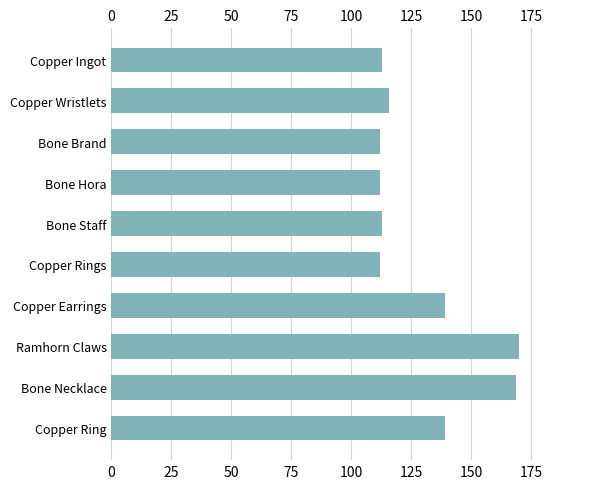

What is the difference between the second highest and second lowest values?

57